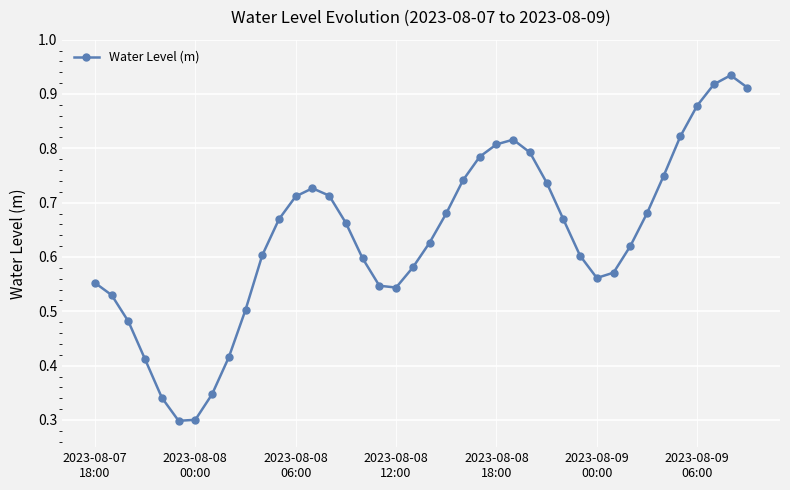

Count the values in the range 0 to 1.

40